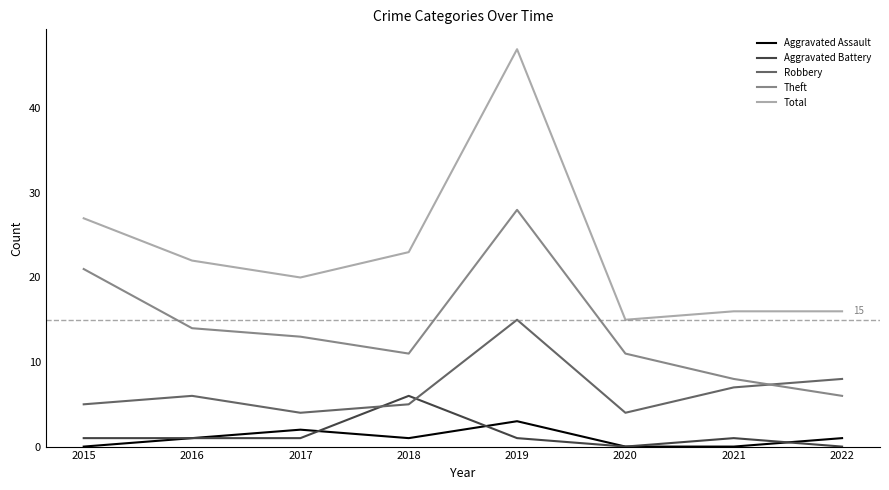

What is the sum of the Theft values at 2018 and 2015?

32